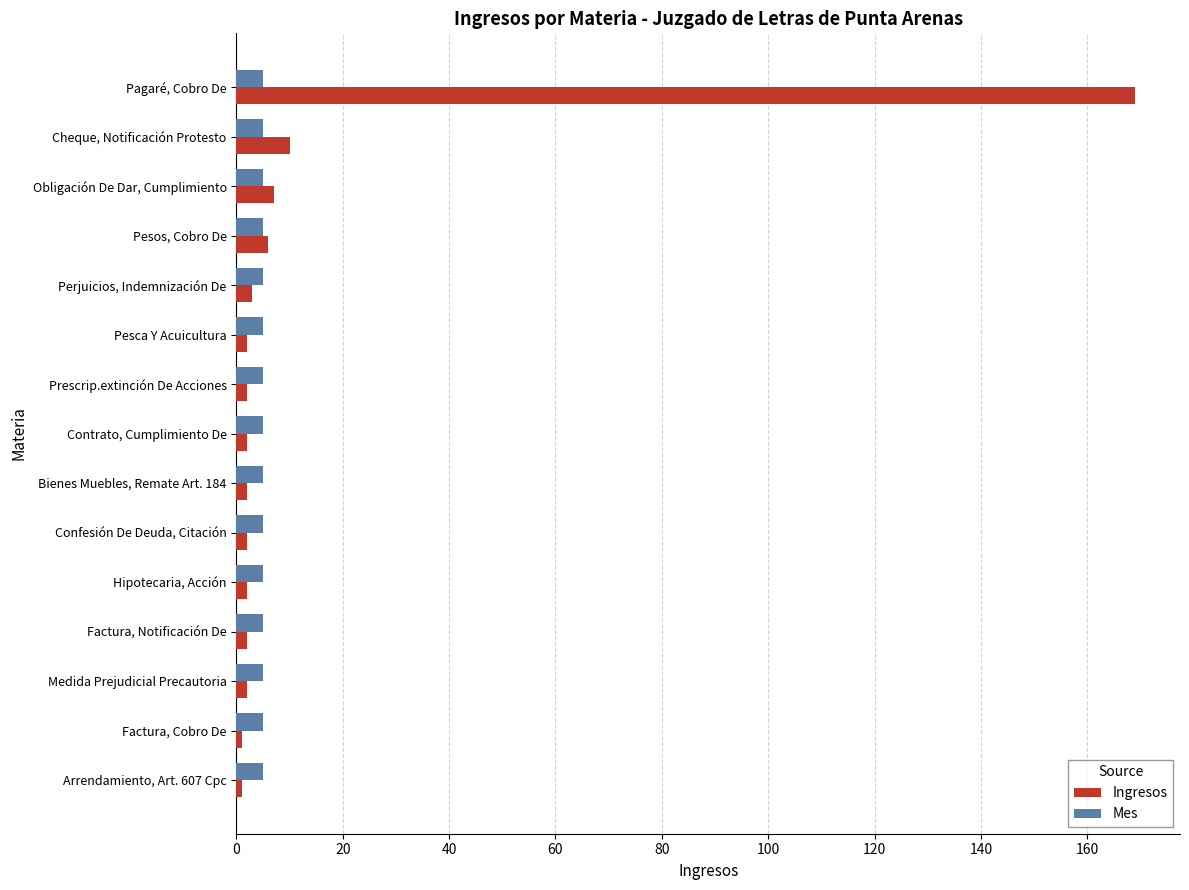

List the series in order of their overall mean, lowest first.

Mes, Ingresos